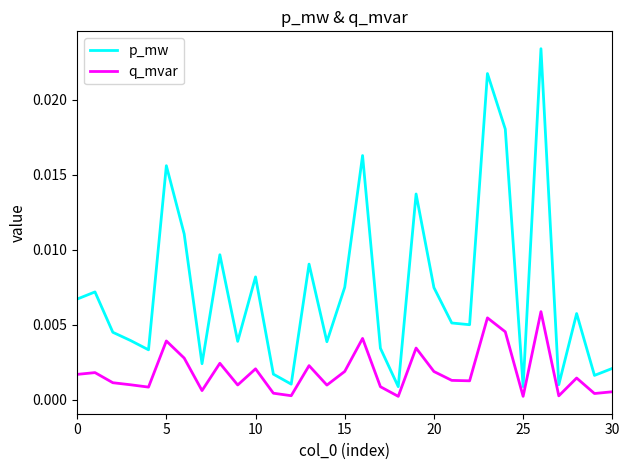

Which series has the largest total across all categories?

p_mw